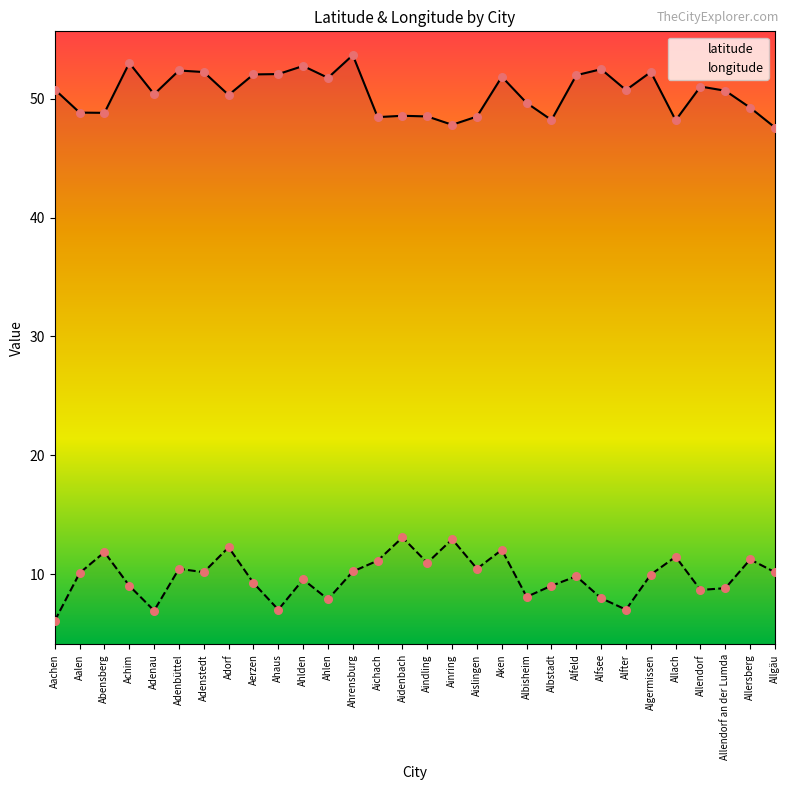

Which series reaches the maximum Y coordinate?

latitude